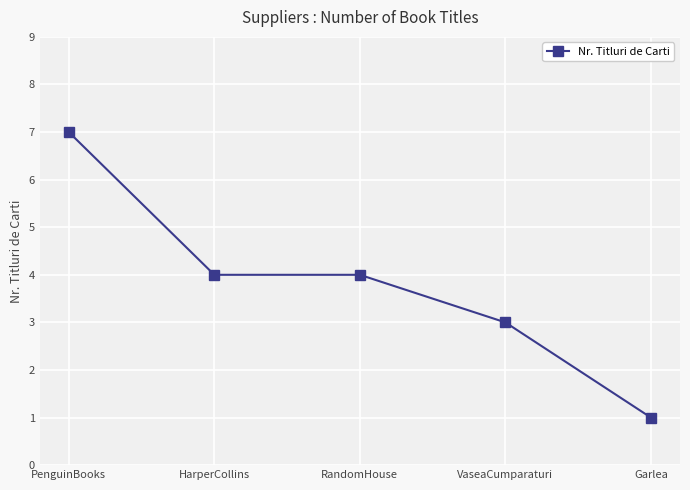

True or false: there are more than 2 points higher than both neighbors.

False